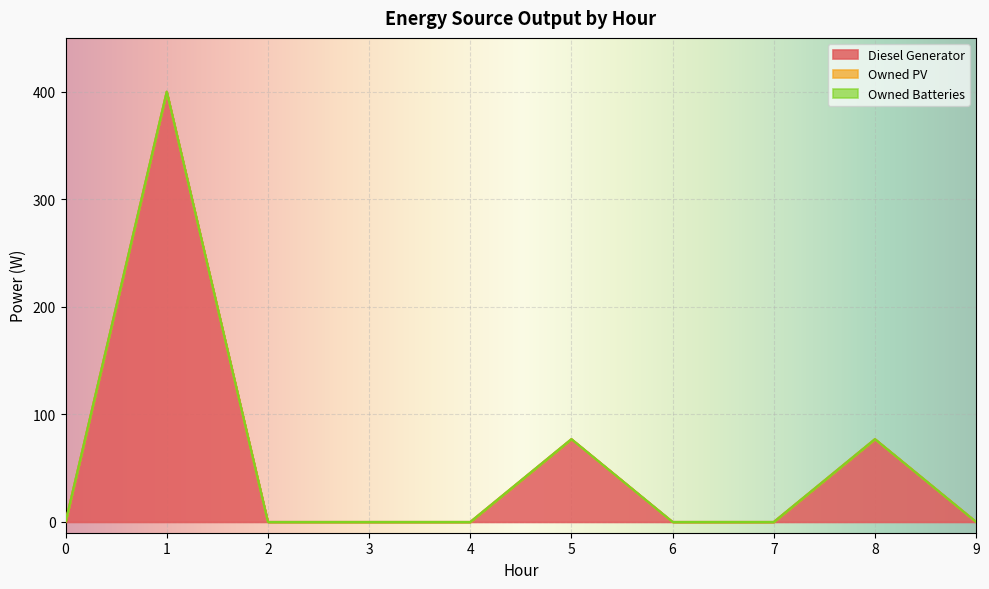

Does the chart display data point markers on the line(s)?

No